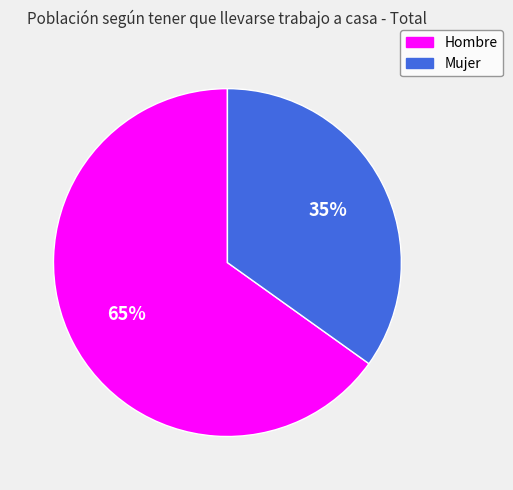

Is it true that Mujer is 35% of the pie?

True